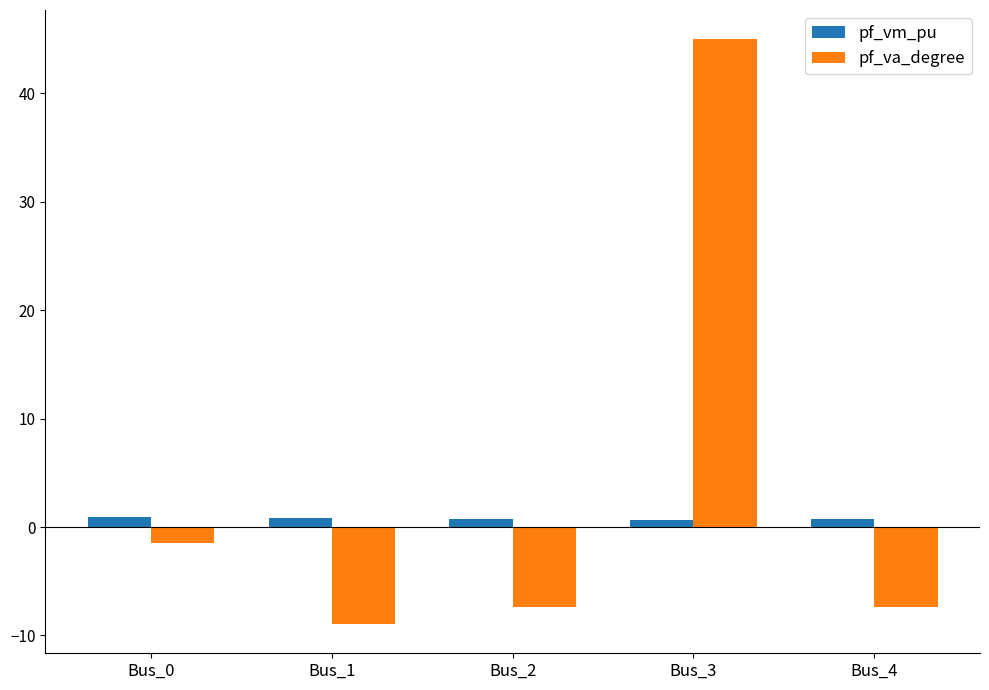

The value of pf_vm_pu at Bus_0 is 1.0. True or false?

True